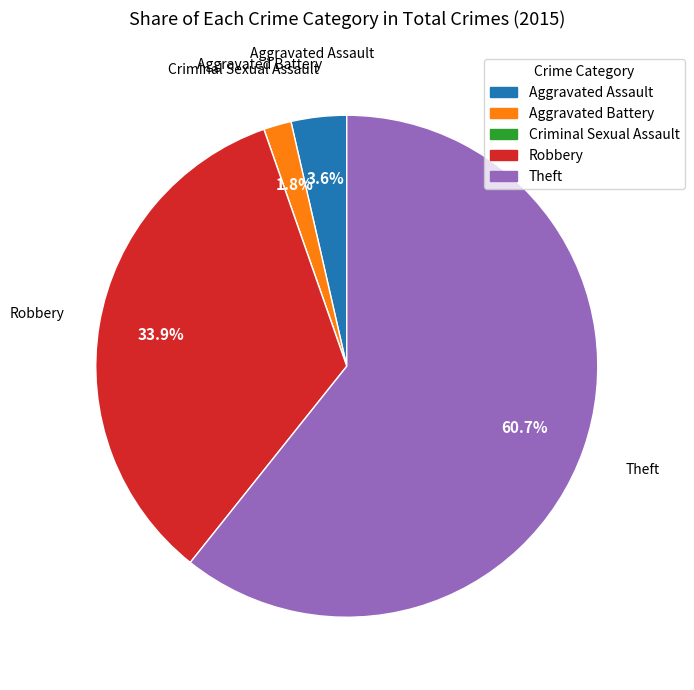

How much of the chart is everything except Robbery?

66.1%